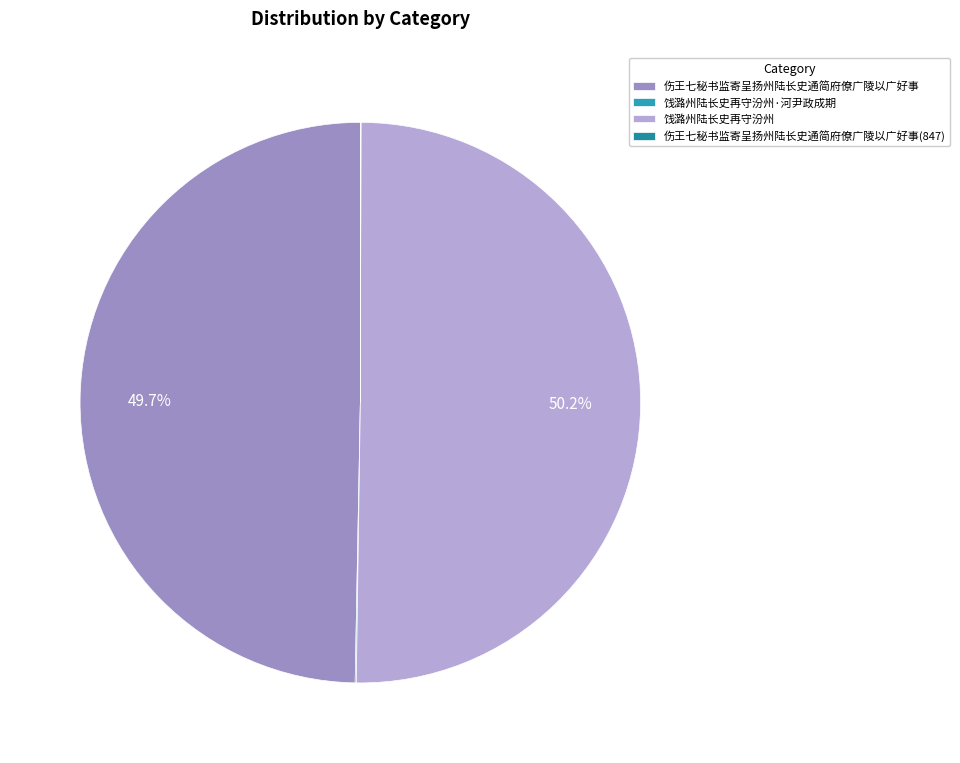

Approximately how many times larger is the value at 饯潞州陆长史再守汾州·河尹政成期 compared to 伤王七秘书监寄呈扬州陆长史通简府僚广陵以广好事(847)?

1.8